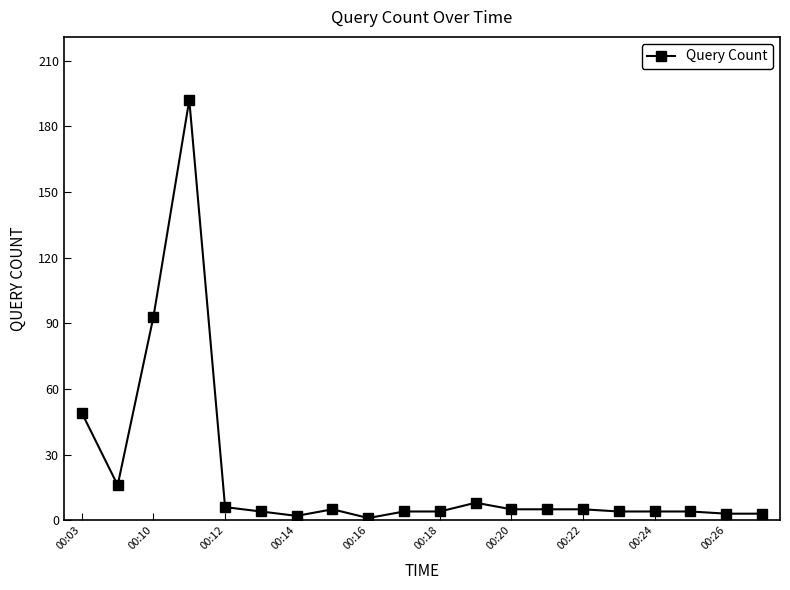

Is this an area chart (filled region under the line)?

No